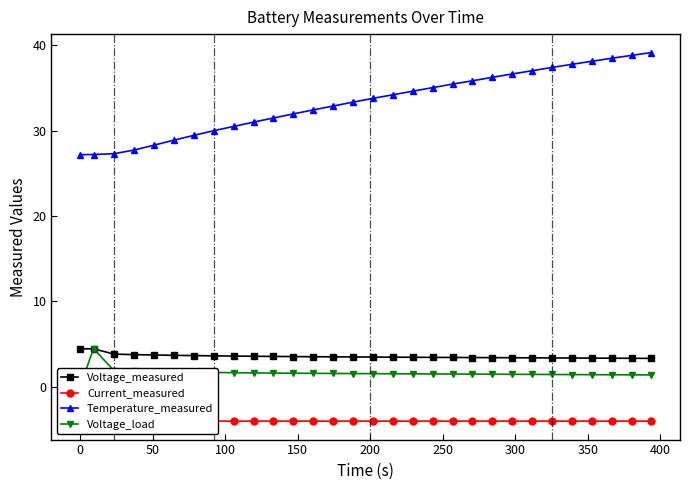

How many categories are shown in the chart?

30